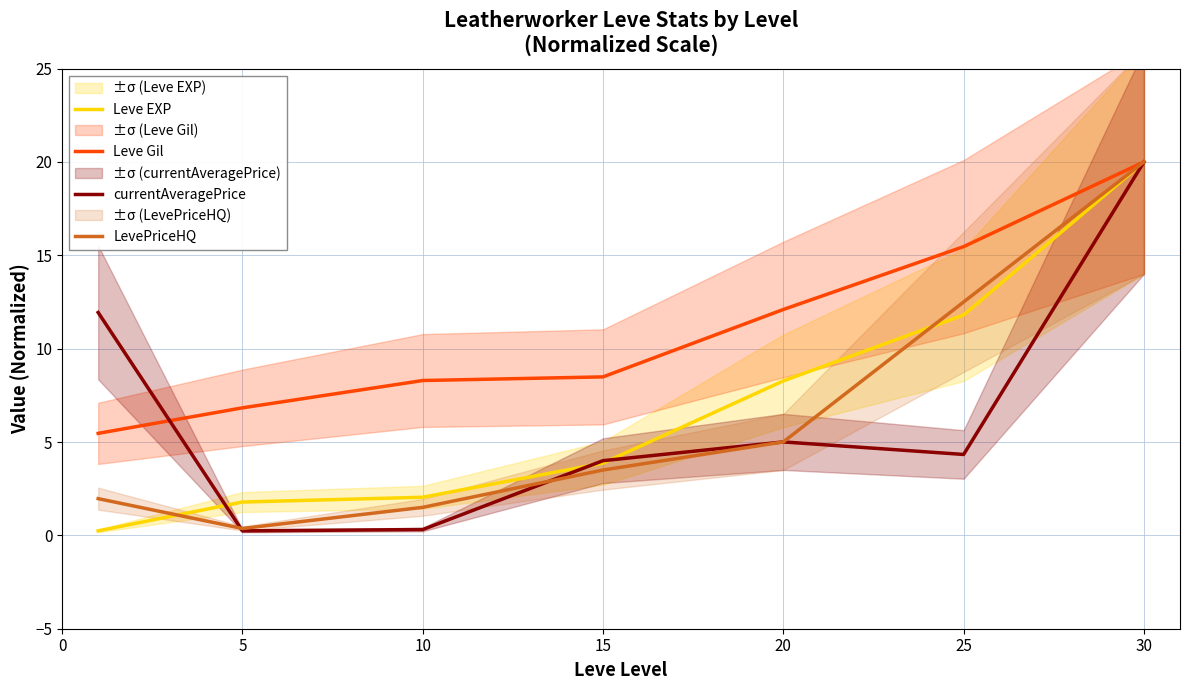

Is it true that Leve EXP equals 20.0 at 30?

True